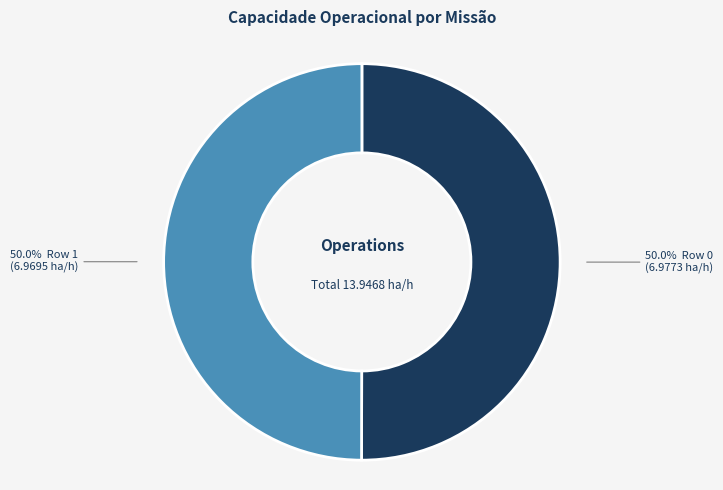

How many segments does this pie chart have?

2